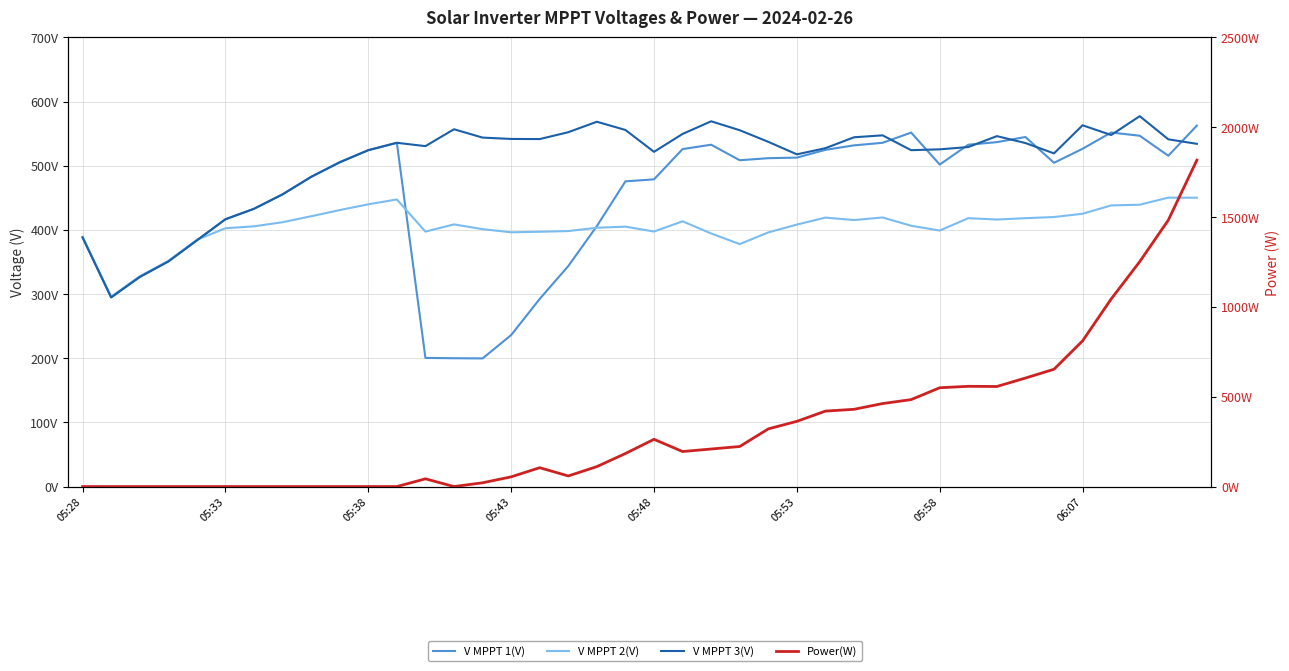

At which category is the sum across all series the highest?

39